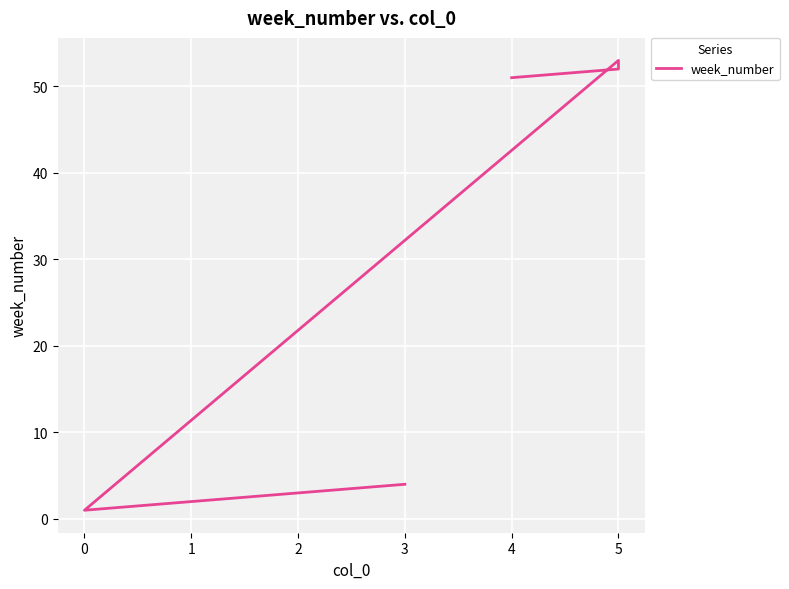

How many interior local valleys (lower than both neighbors) does the data have?

1